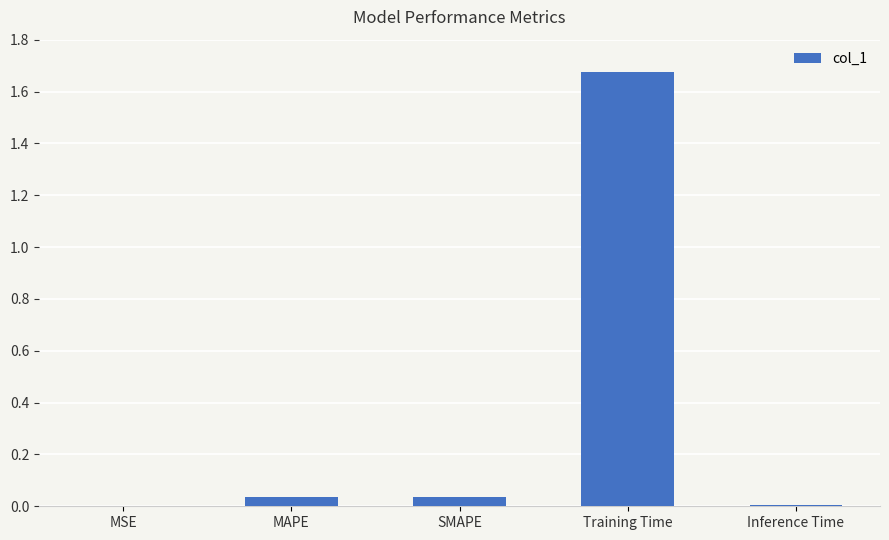

The chart shows a value of 0.0 at SMAPE. True or false?

True